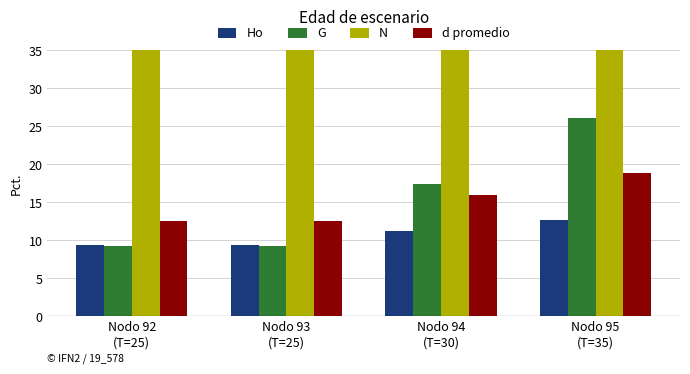

What is the label of the 4th bar from the left?

Nodo 95
(T=35)